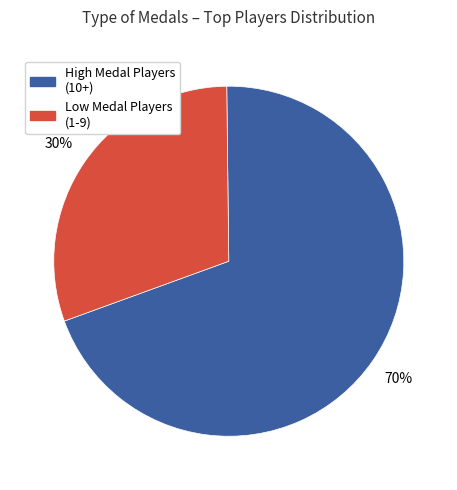

Is there any slice that represents more than half of the pie?

Yes